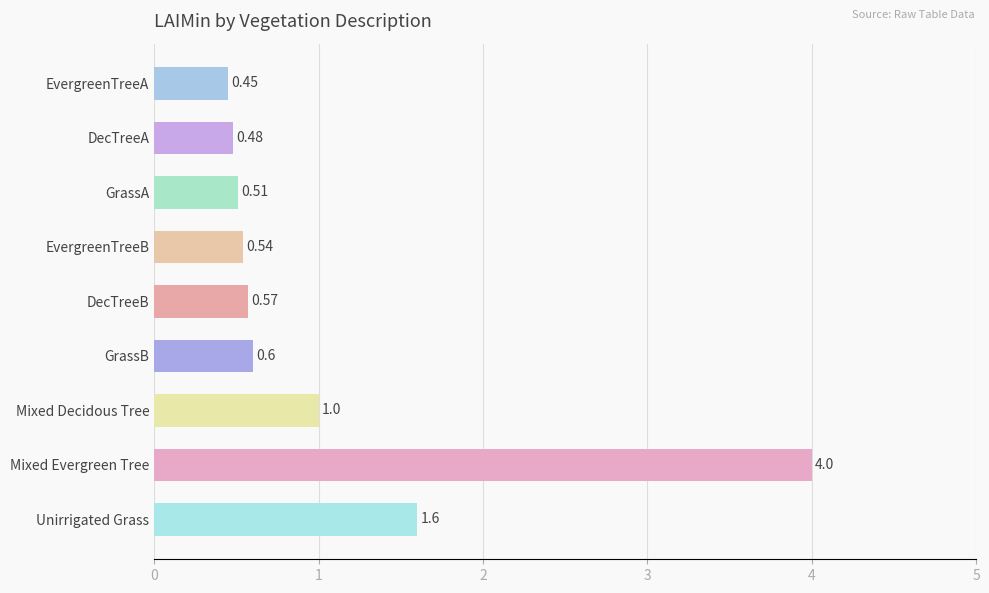

What is the sum of all values?

9.8